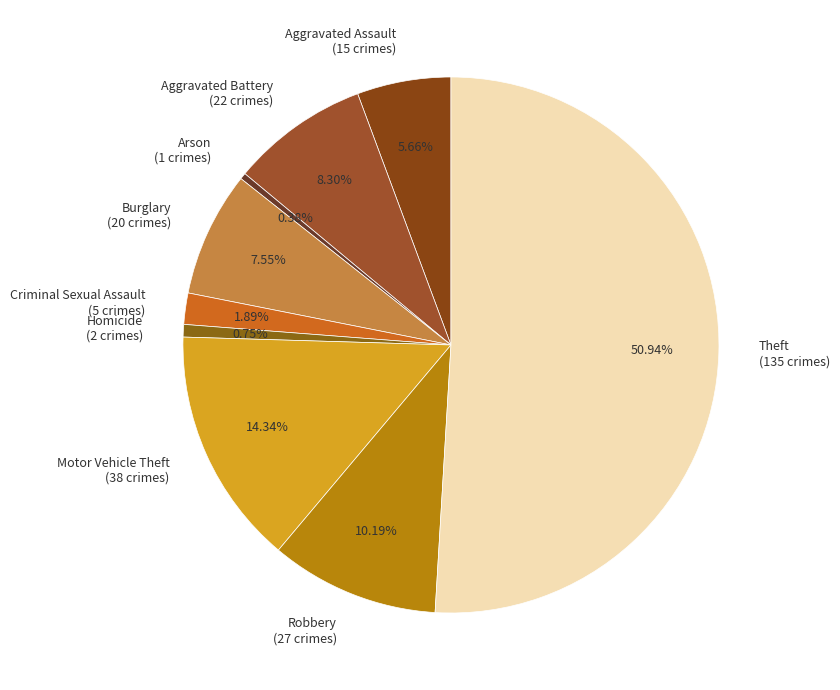

To the nearest percent, what is the combined percentage of Aggravated Assault and Criminal Sexual Assault?

8%